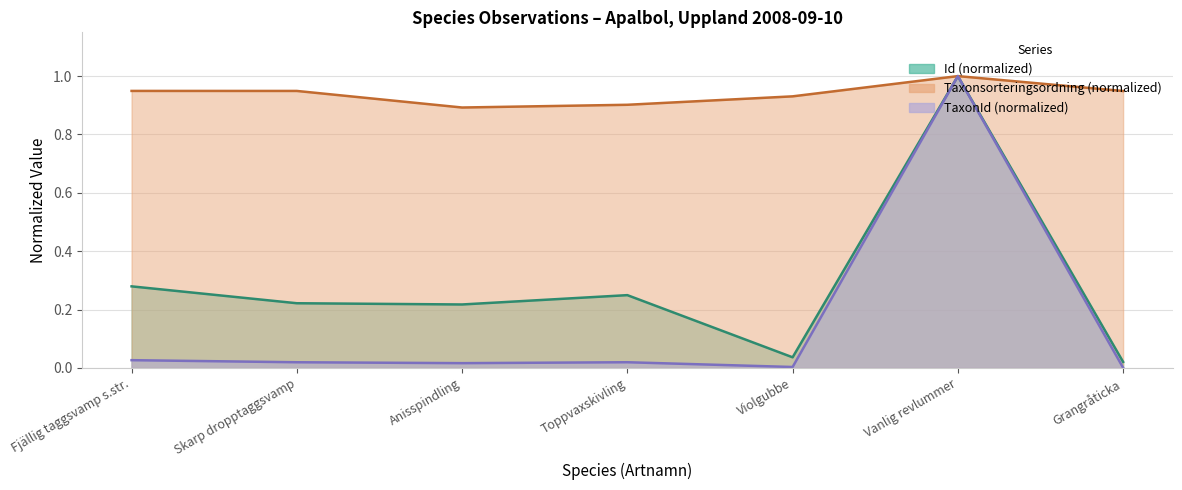

True or false: Id and Taxonsorteringsordning cross at least once.

False